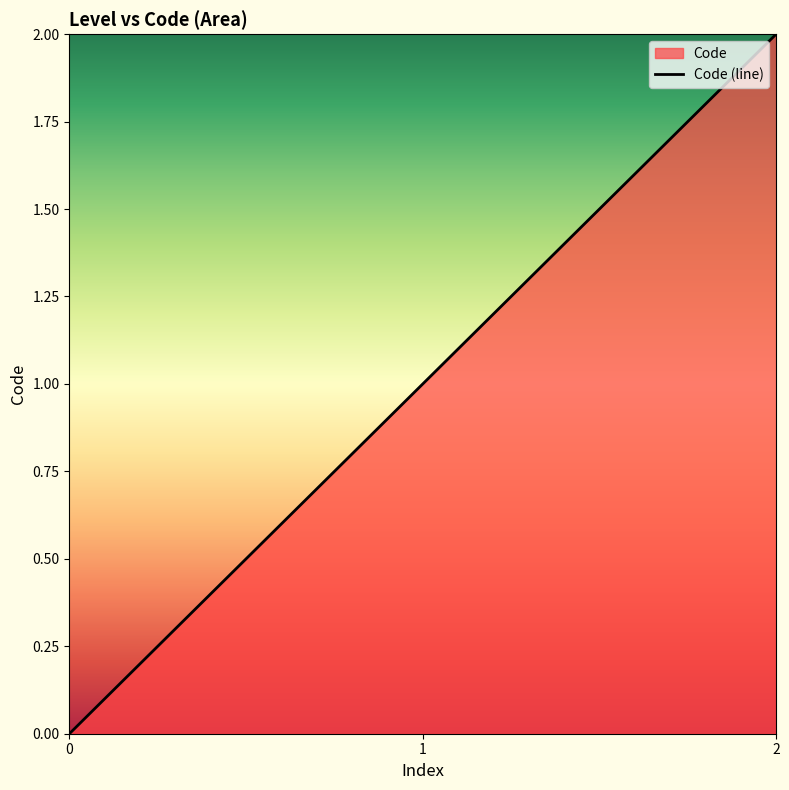

List the labels in order of value, largest first.

2, 1, 0